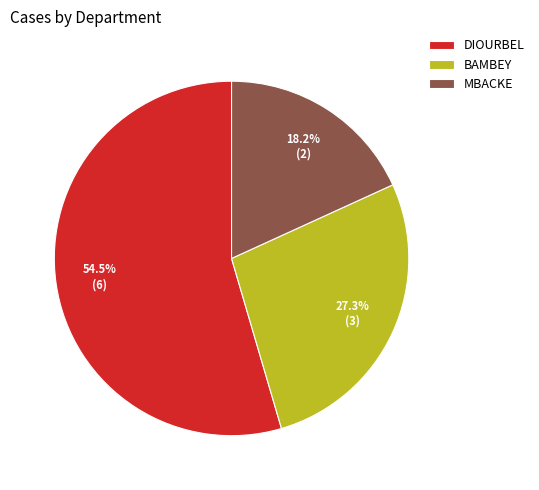

Which slice is the largest?

DIOURBEL